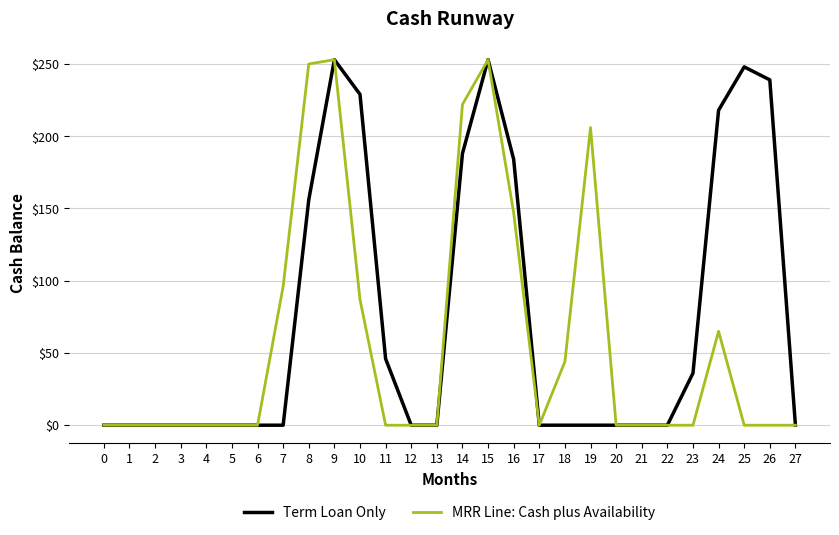

How many categories are shown in the chart?

28